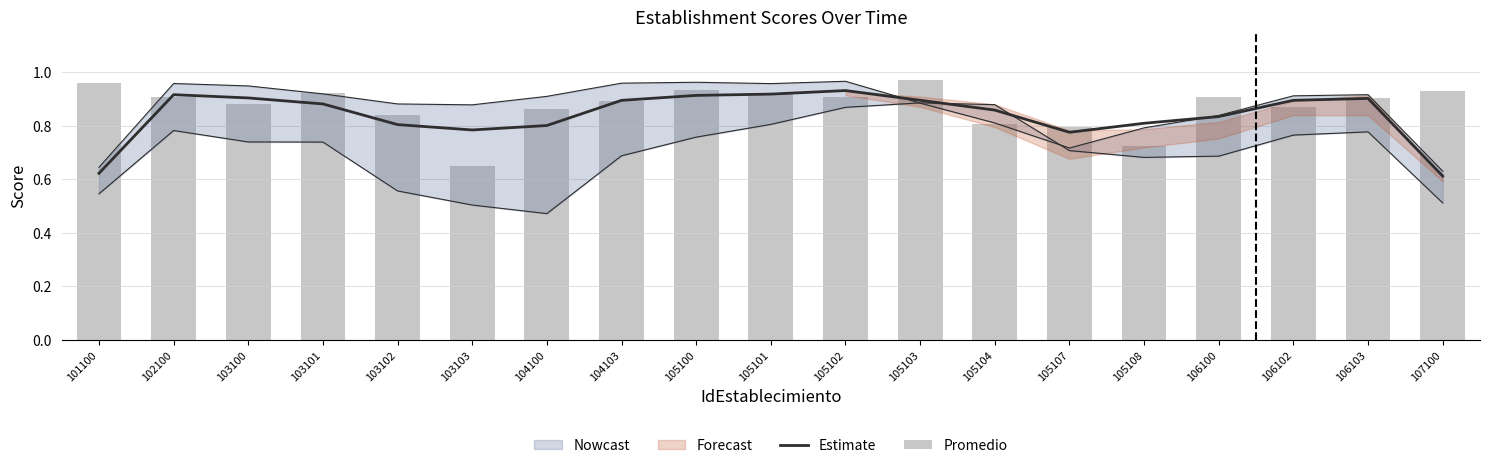

How many categories are shown in the chart?

19